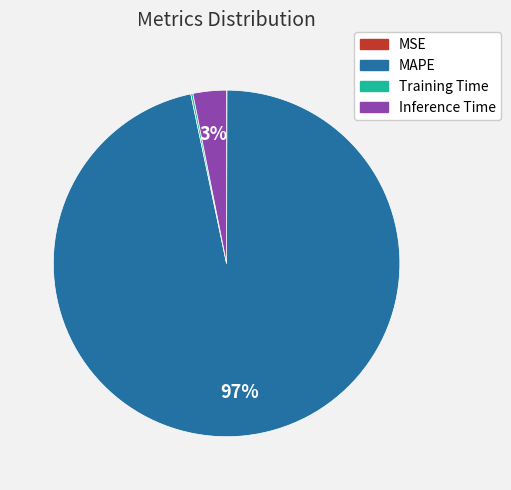

The MAPE slice represents 97% of the pie. True or false?

True